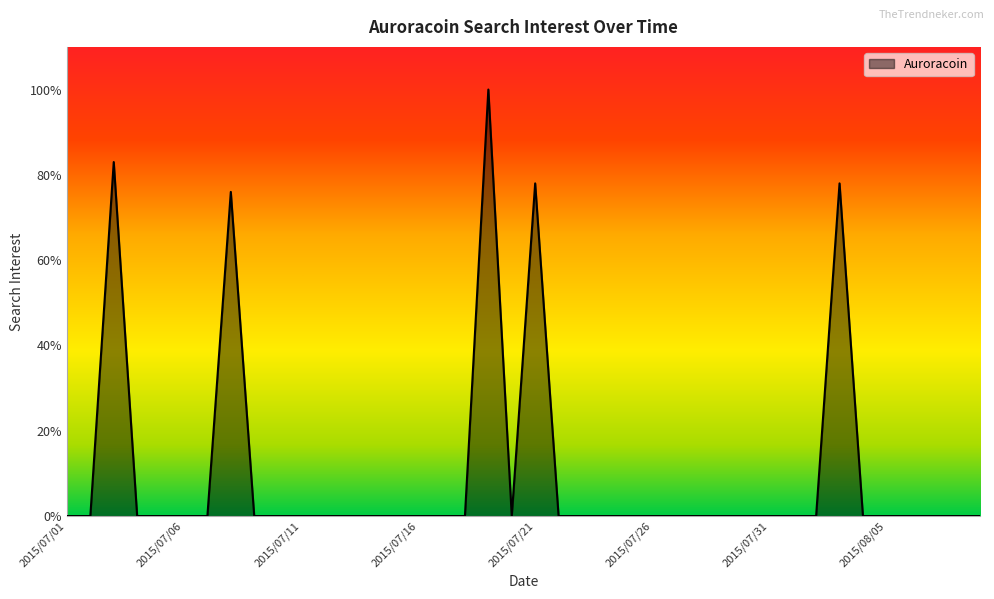

What is the maximum value shown in the chart?

100